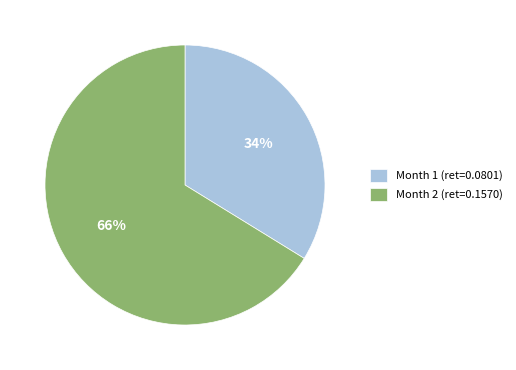

Is it true that Month 1 is 48% of the pie?

False